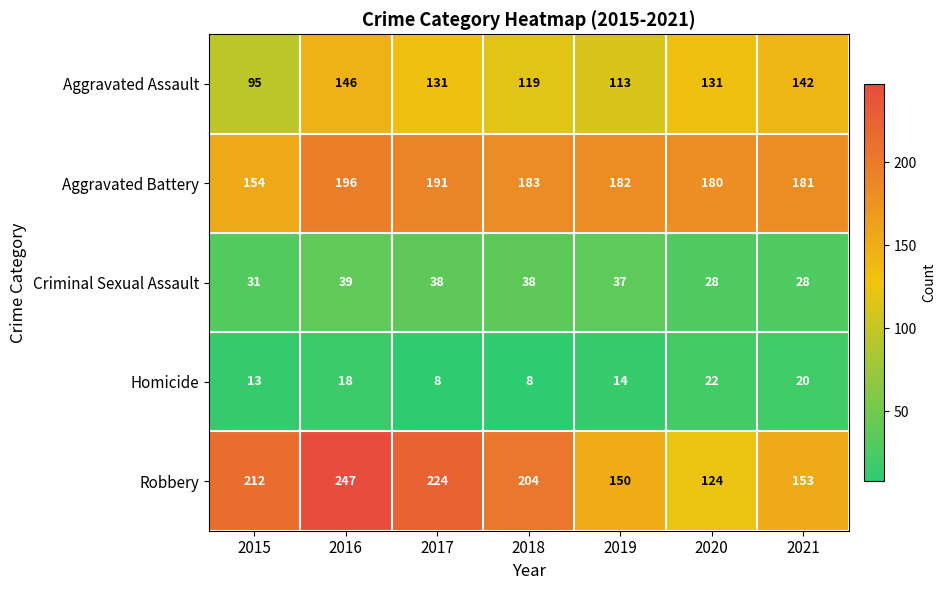

At which category is the sum across all series the highest?

2016